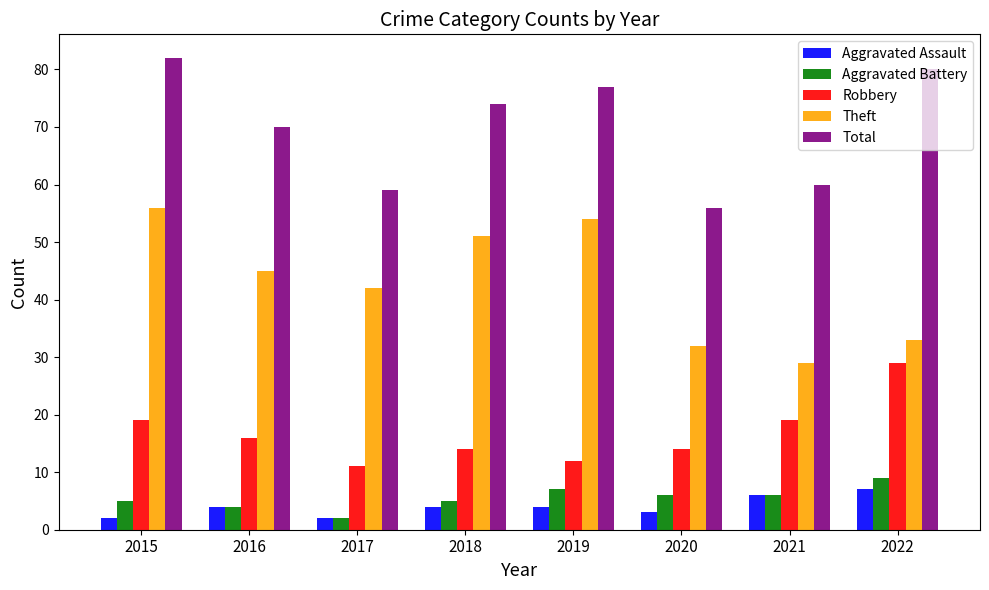

Reading left to right, what are all the values shown in this chart?

Aggravated Assault: 2	4	2	4	4	3	6	7
Aggravated Battery: 5	4	2	5	7	6	6	9
Robbery: 19	16	11	14	12	14	19	29
Theft: 56	45	42	51	54	32	29	33
Total: 82	70	59	74	77	56	60	80